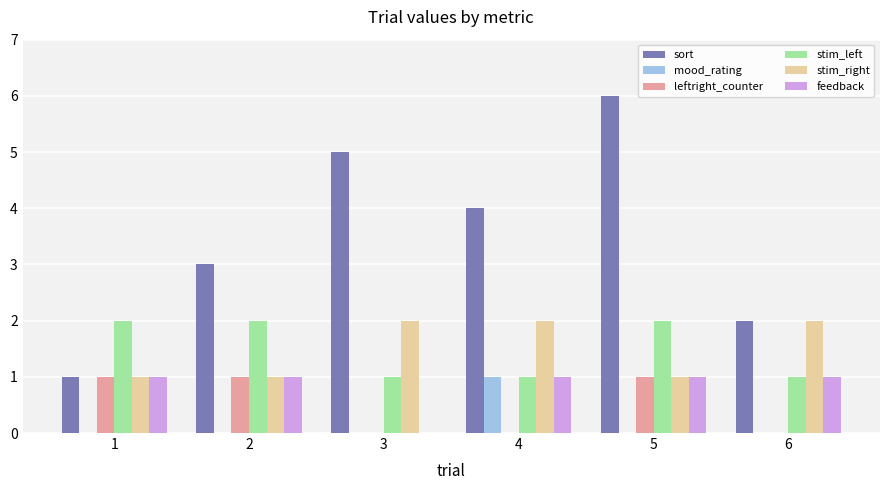

Reading right to left, list all the values displayed in this chart.

sort: 2	6	4	5	3	1
mood_rating: 0	0	1	0	0	0
leftright_counter: 0	1	0	0	1	1
stim_left: 1	2	1	1	2	2
stim_right: 2	1	2	2	1	1
feedback: 1	1	1	0	1	1